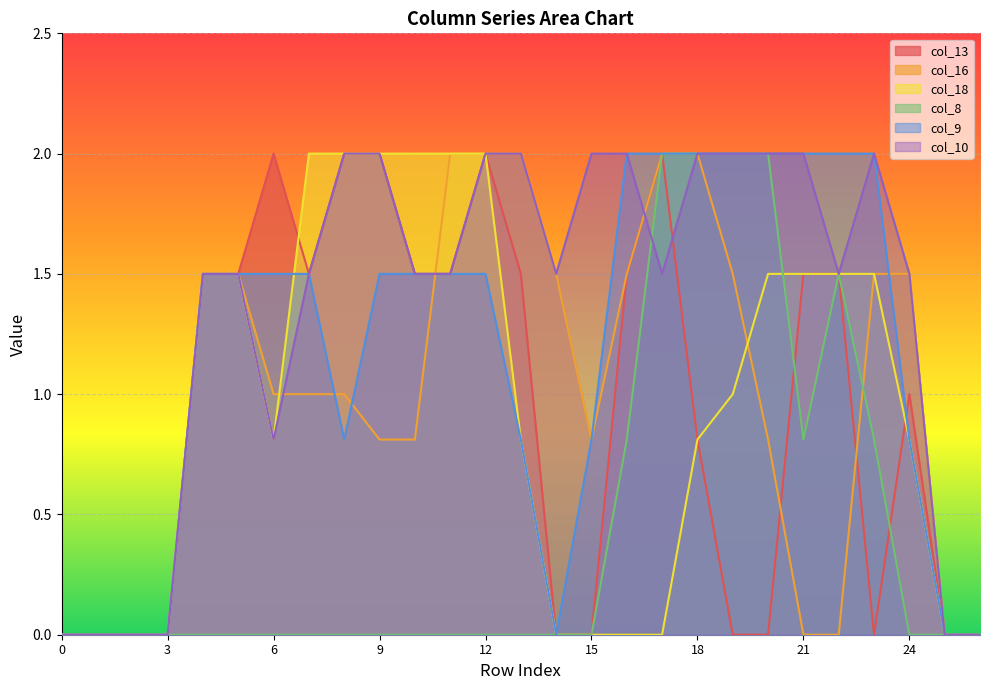

Where does the col_13 series first go above 1?

4